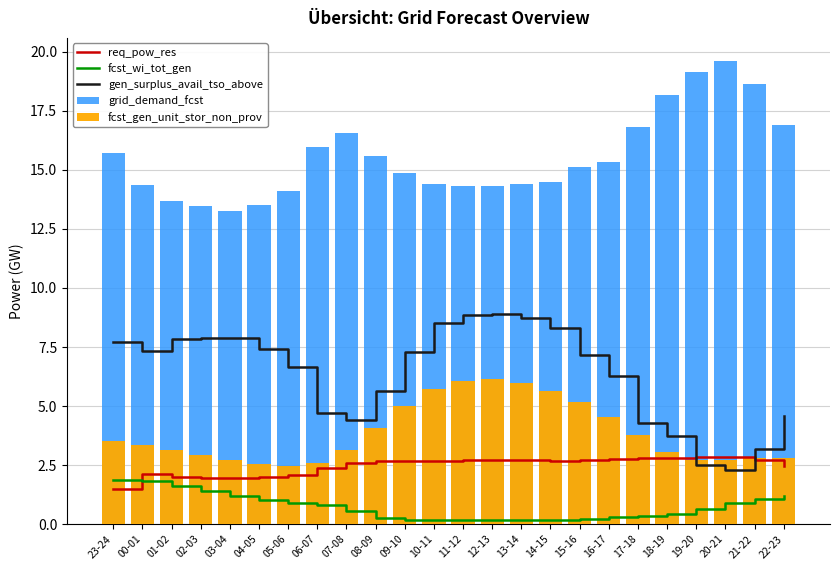

Which series has the widest spread of values?

gen_surplus_avail_tso_above